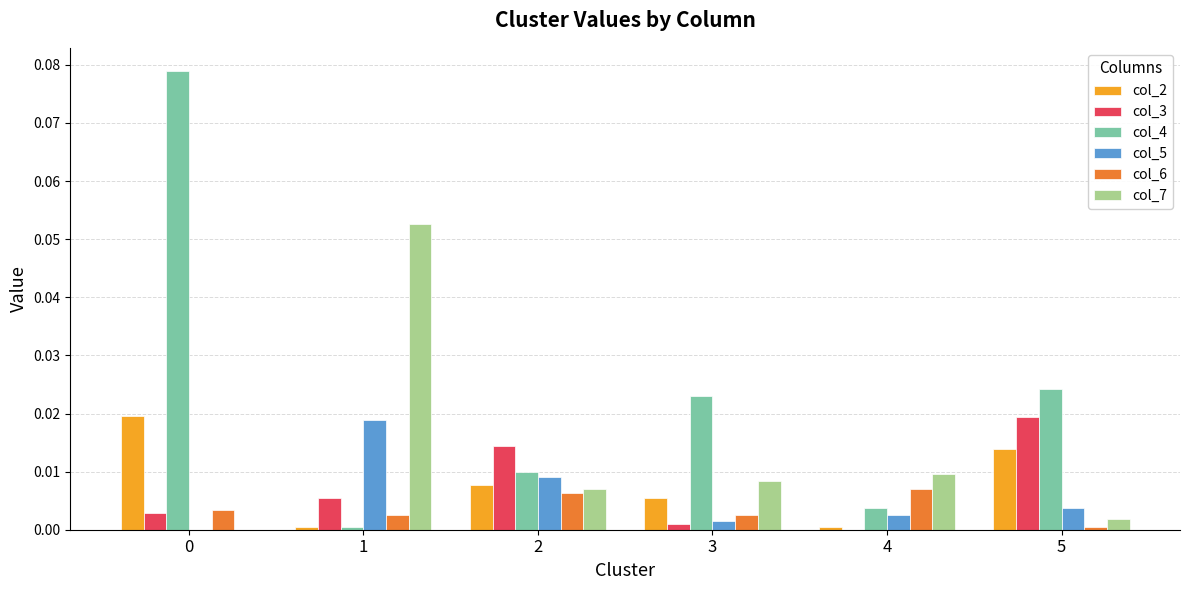

The value of col_3 at 2 is 0.0. True or false?

True